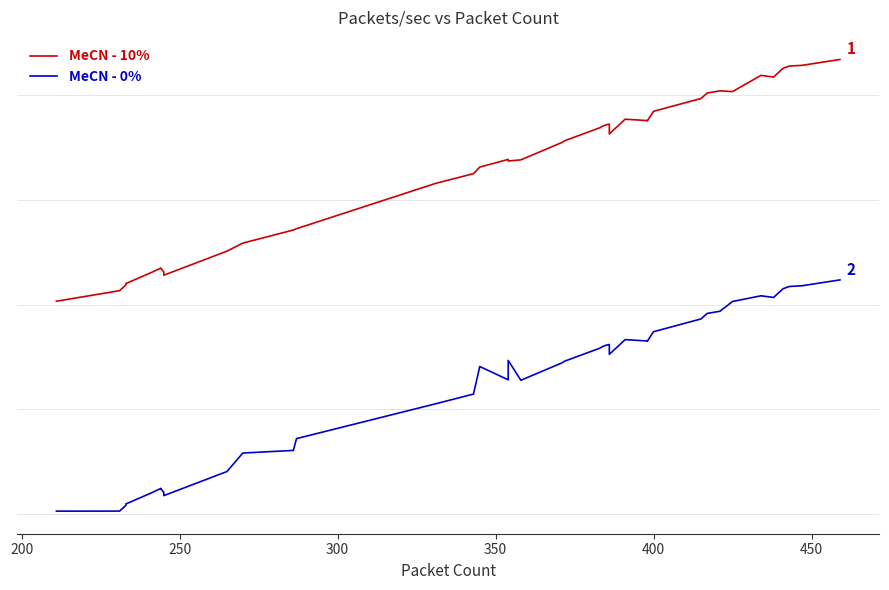

How many distinct data groups are displayed?

2